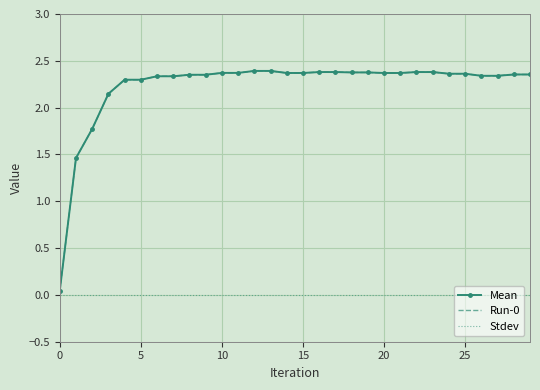

What is the label of the 5th point from the right?

25